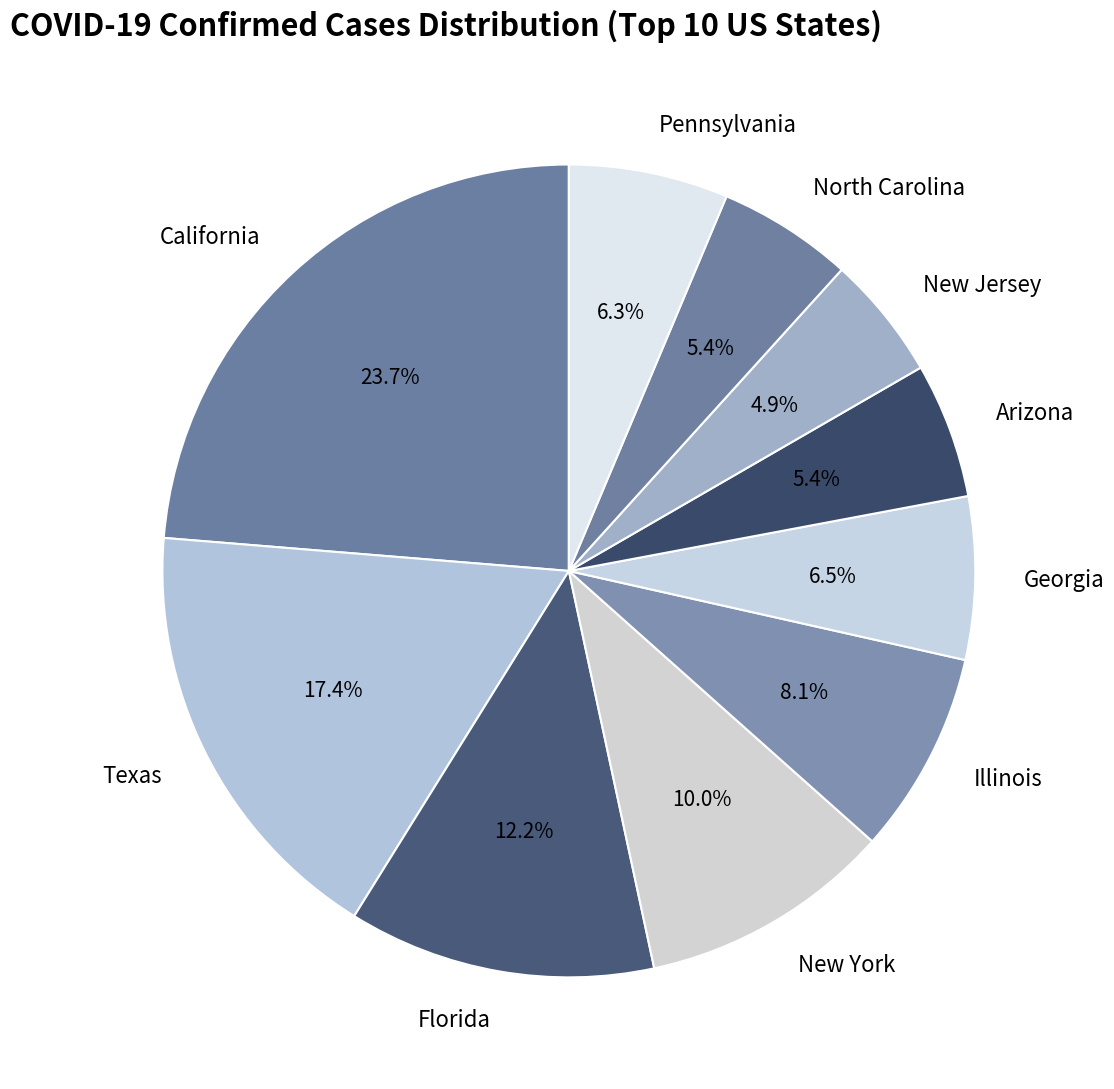

Count the number of slices in the pie.

10